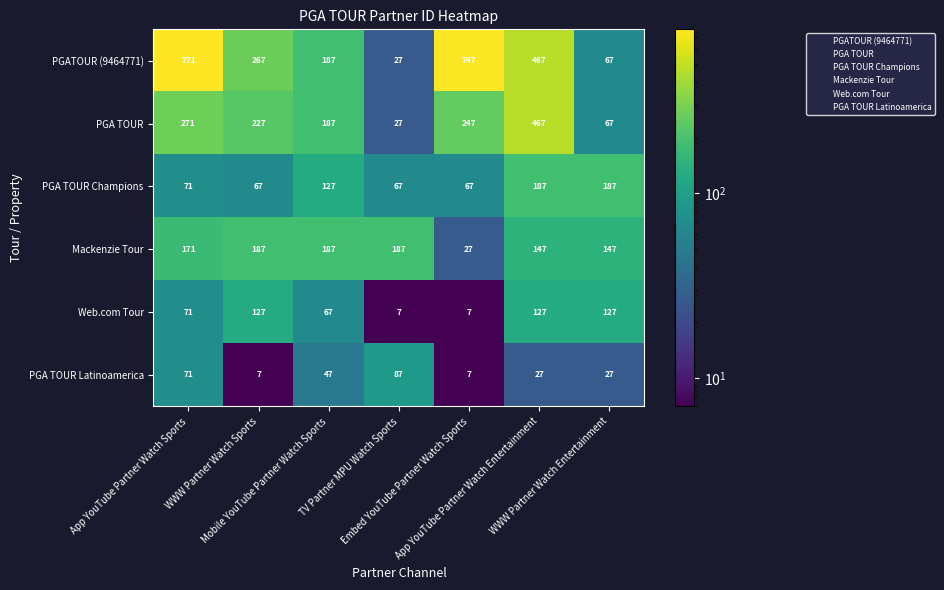

What is the sum of all Mackenzie Tour values?

1053